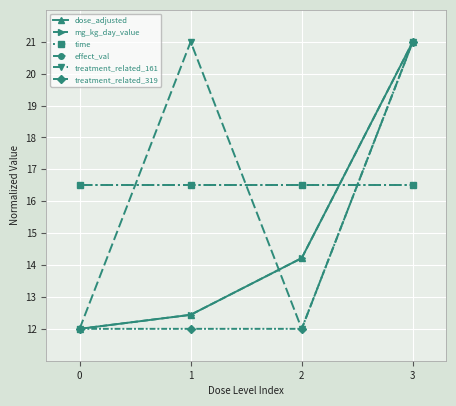

What is the average value of the dose_adjusted series?

14.9